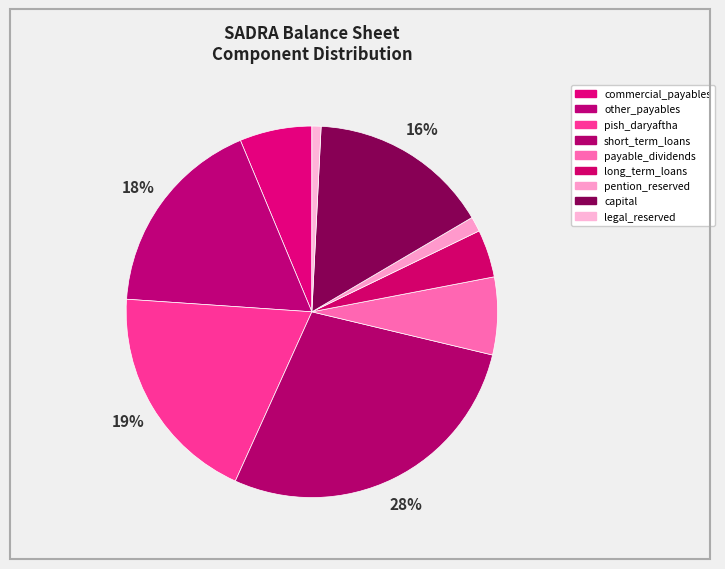

To the nearest percent, what is the combined percentage of commercial_payables and capital?

22%